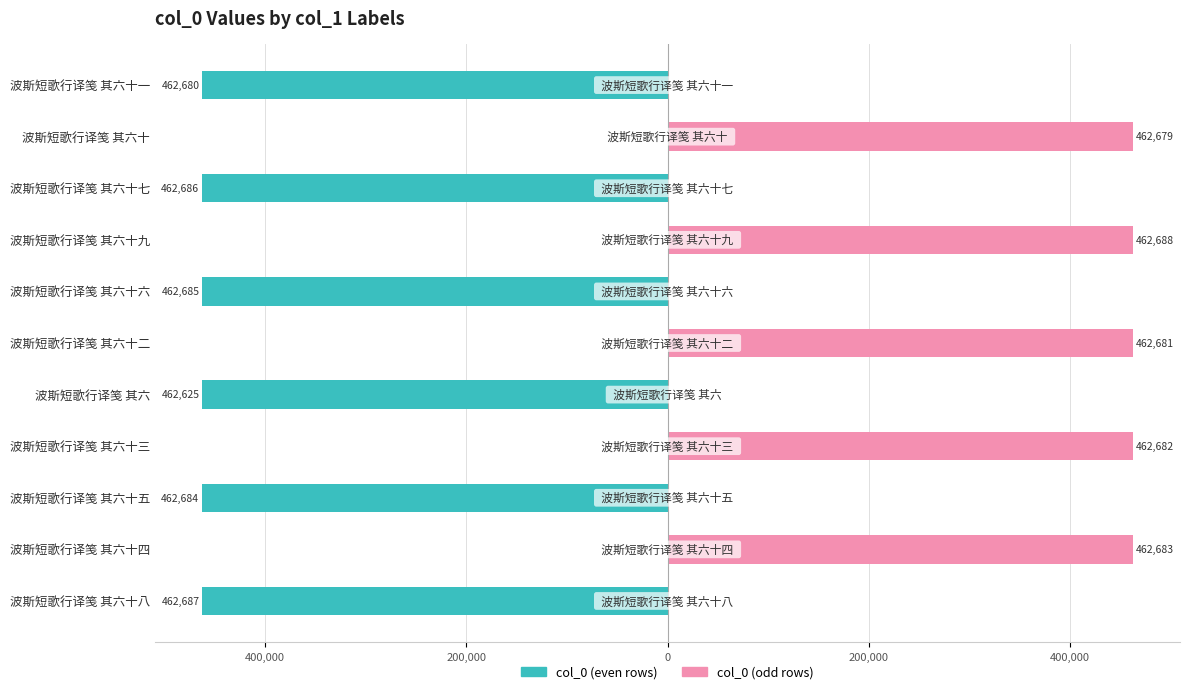

How many values in the col_0 (even rows) series are below -462625?

5